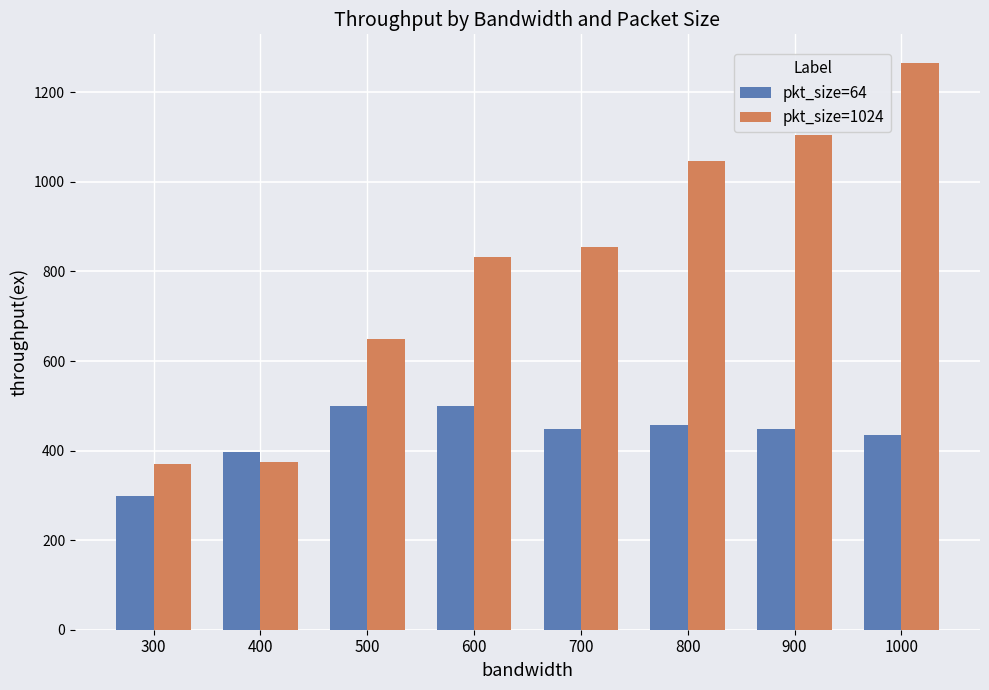

How many data points does each series have?

8